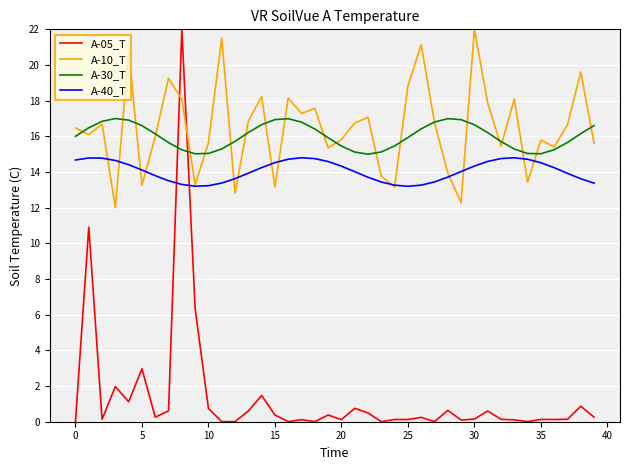

True or false: A-30_T and A-05_T intersect in this chart.

True